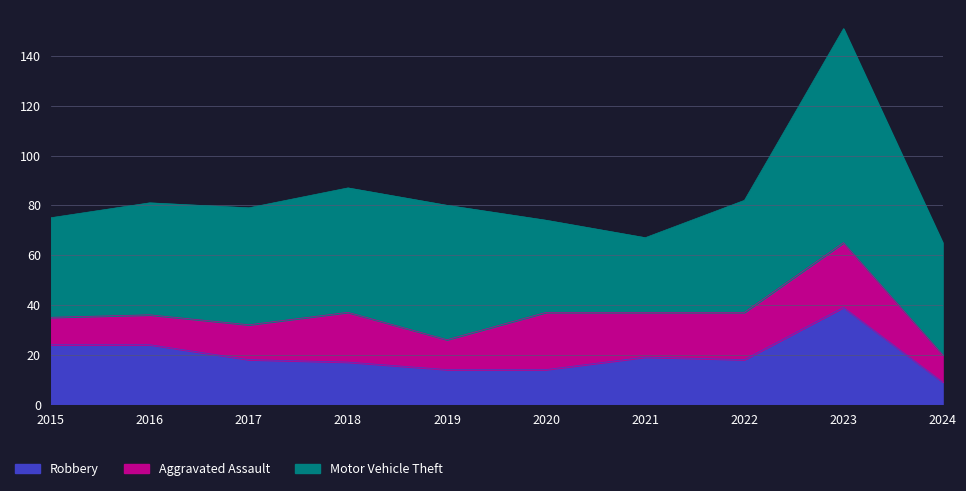

How many interior local valleys does the Motor Vehicle Theft series have?

1